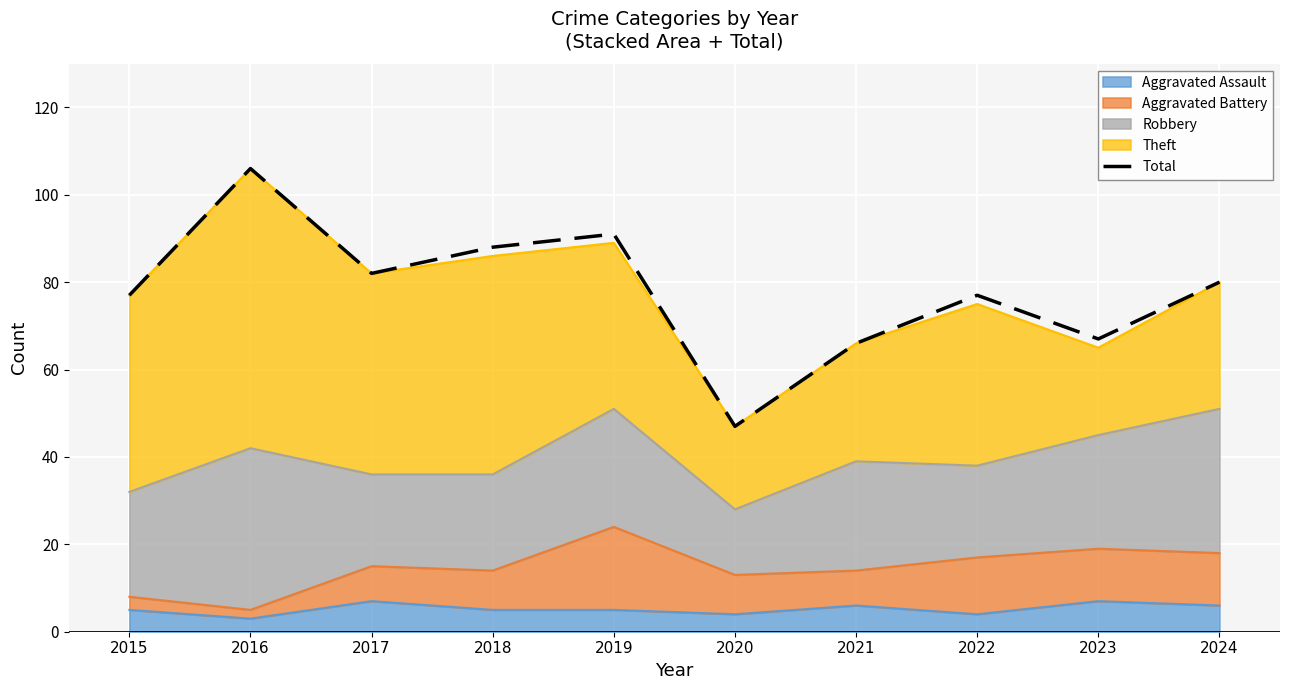

What is the sum of all values?

781